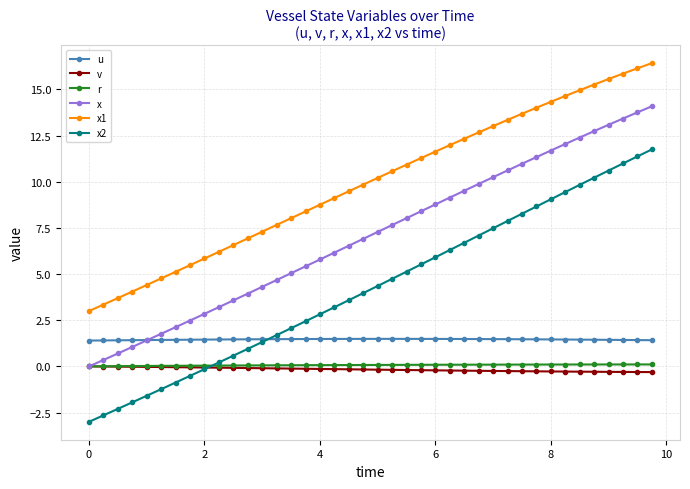

What is the value of the x point at the 16th from the left?

5.4